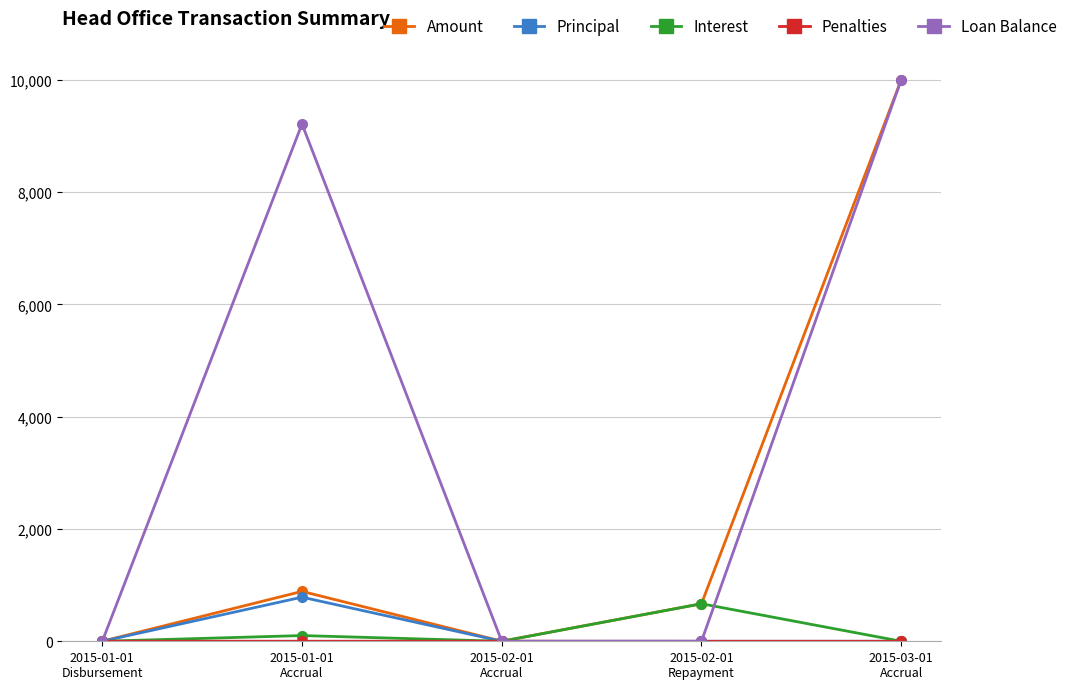

In Loan Balance, how many points are higher than both neighbors (excluding endpoints)?

1